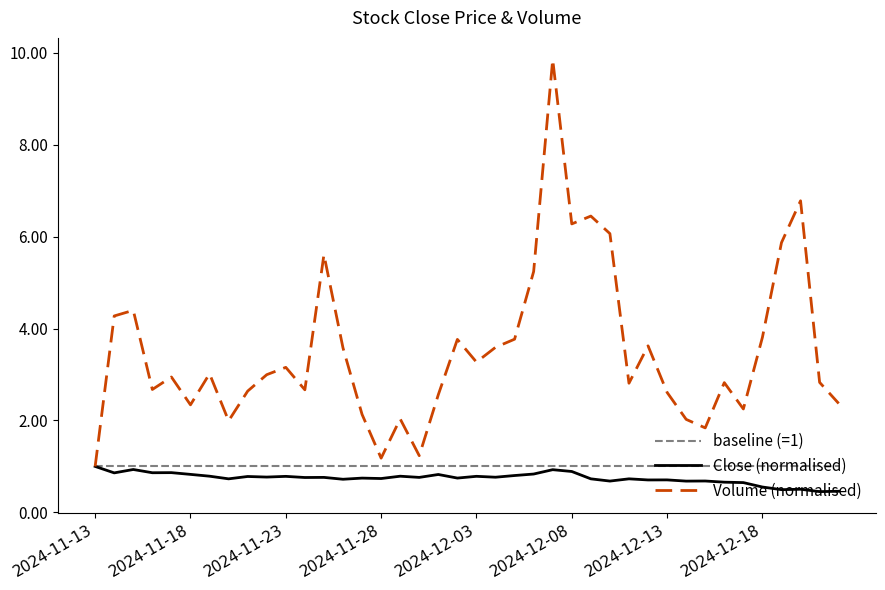

Which series has the largest total across all categories?

Volume (normalised)